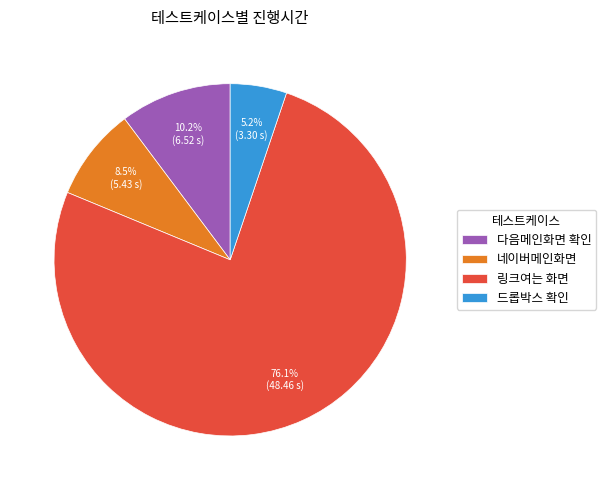

How many slices are in this pie chart?

4